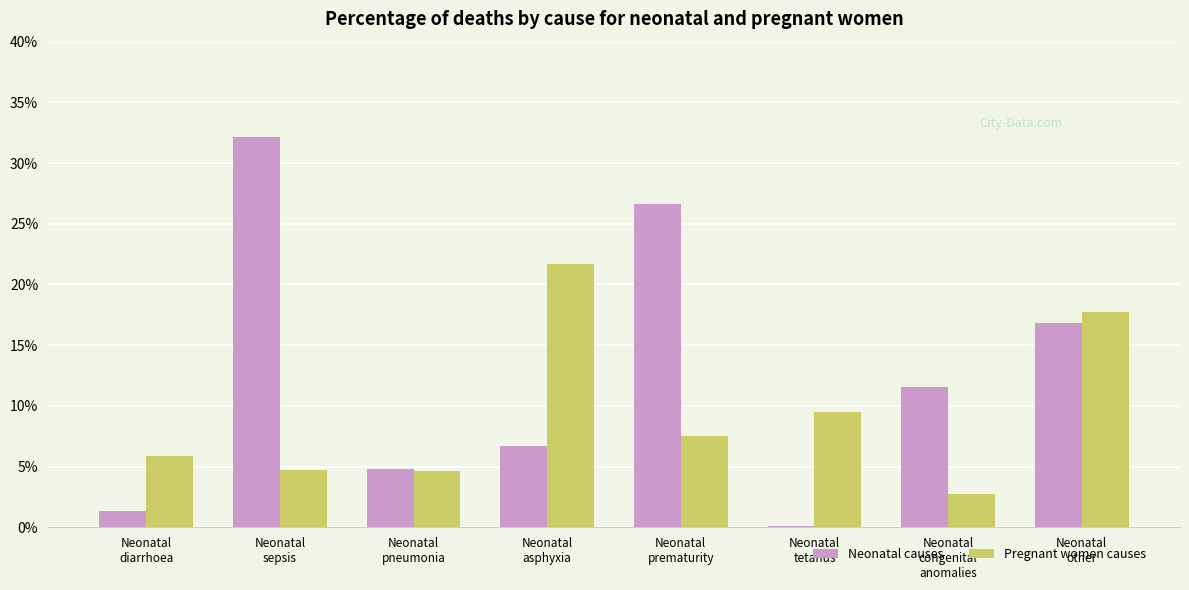

What is the total value across all series at Neonatal
tetanus?

0.1